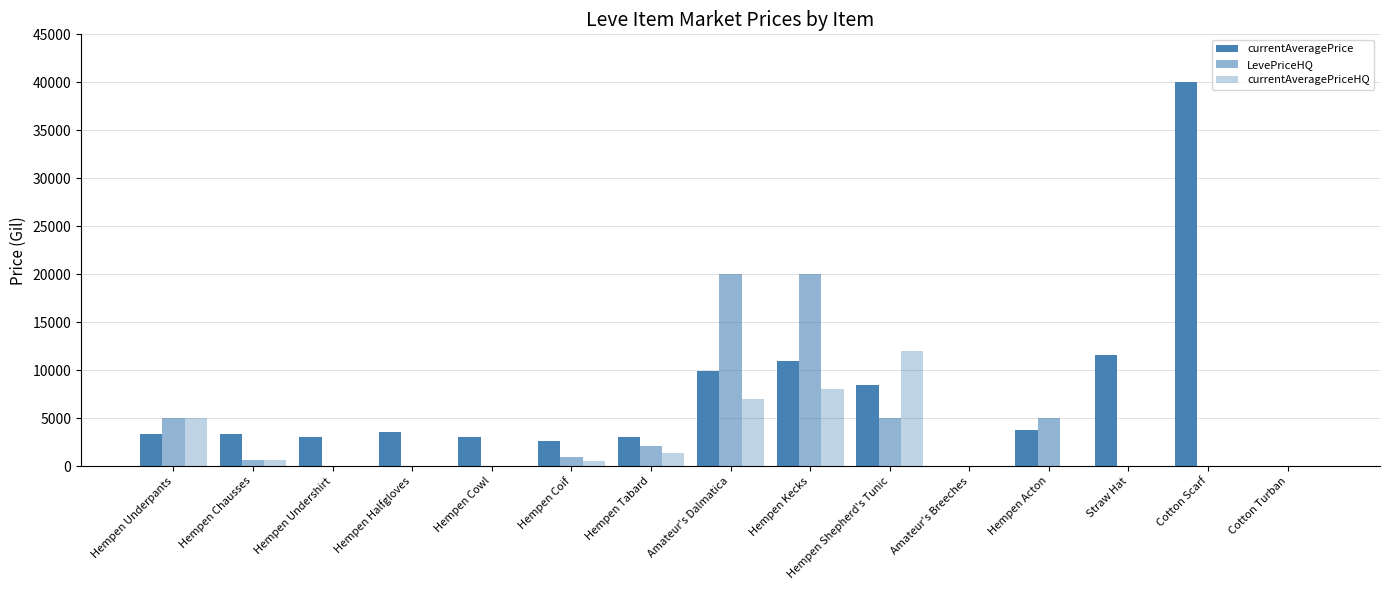

Count the number of categories in the chart.

15